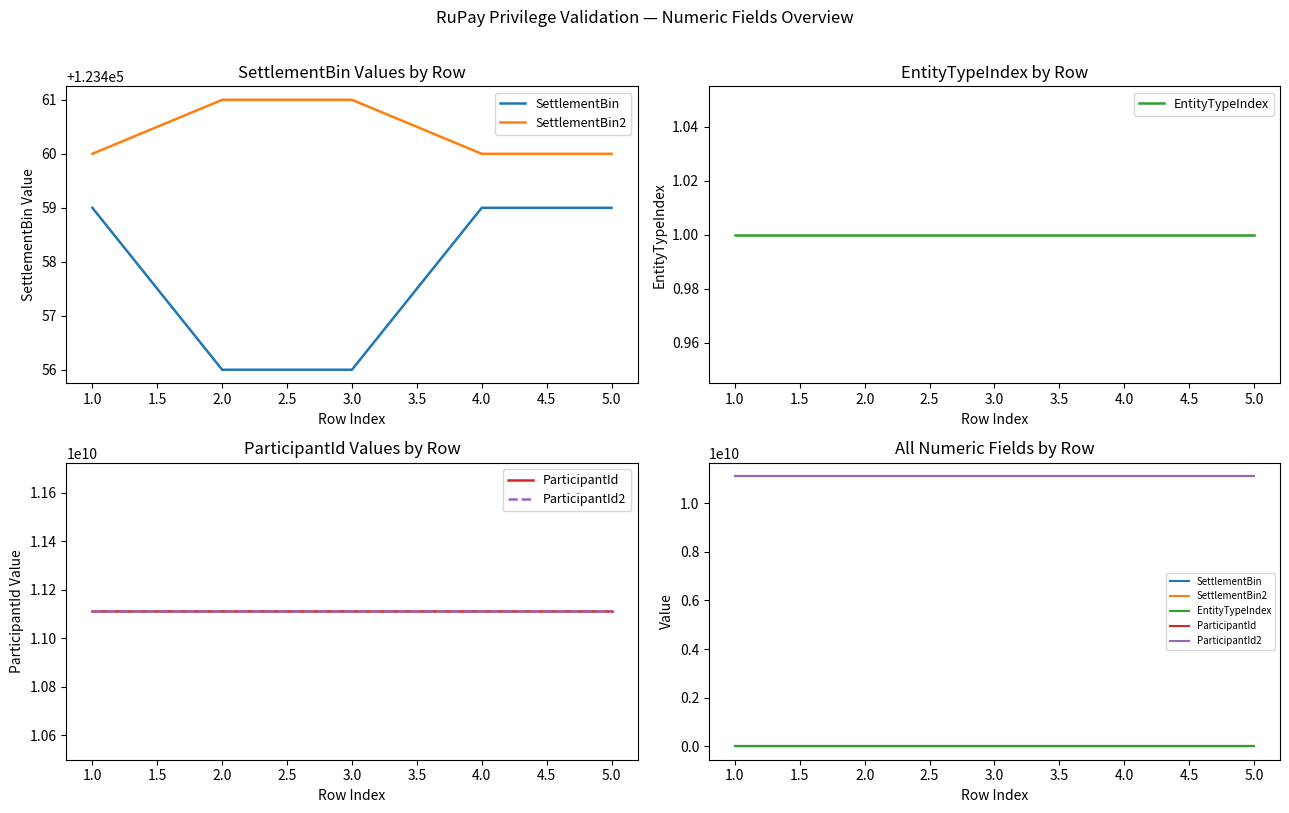

What is the value of the ParticipantId point at the 4th from the left?

11111111111